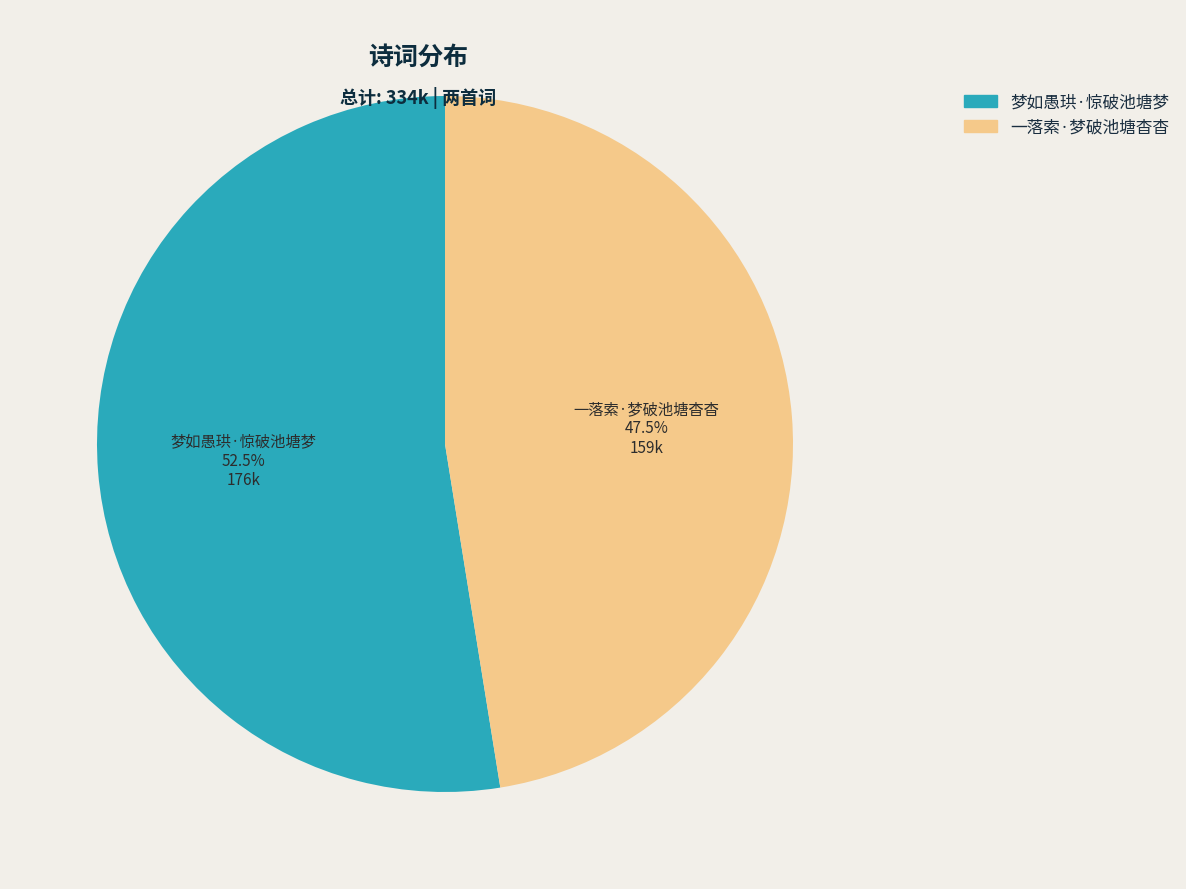

Which slice is the smallest?

一落索·梦破池塘杳杳